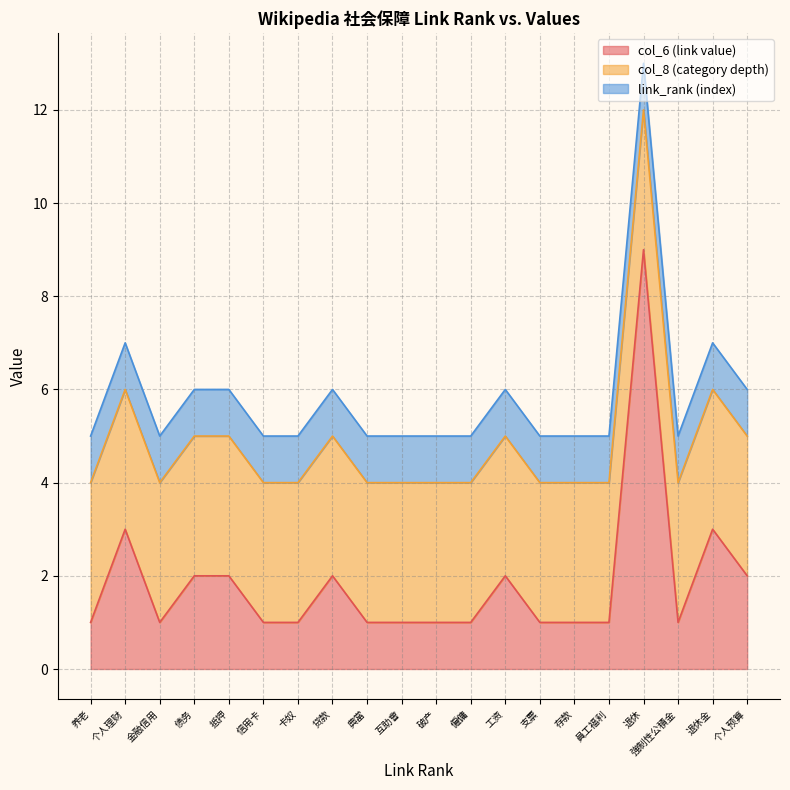

Which series has the largest range (max minus min)?

link_rank